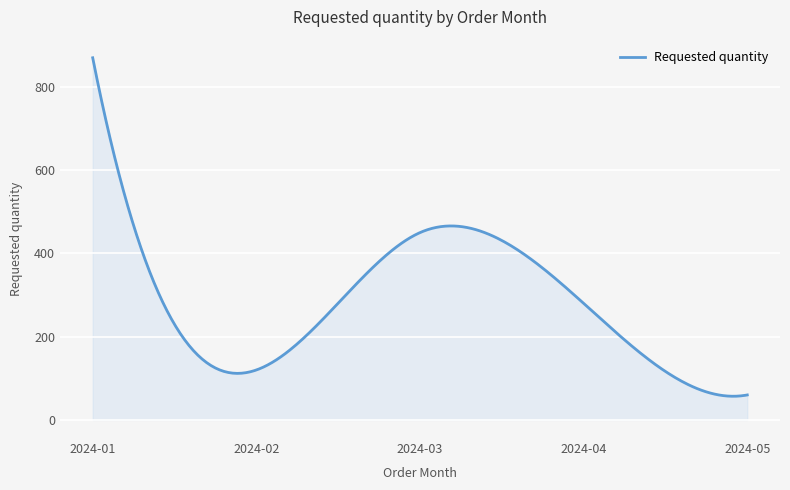

What is the smallest value displayed?

56.9